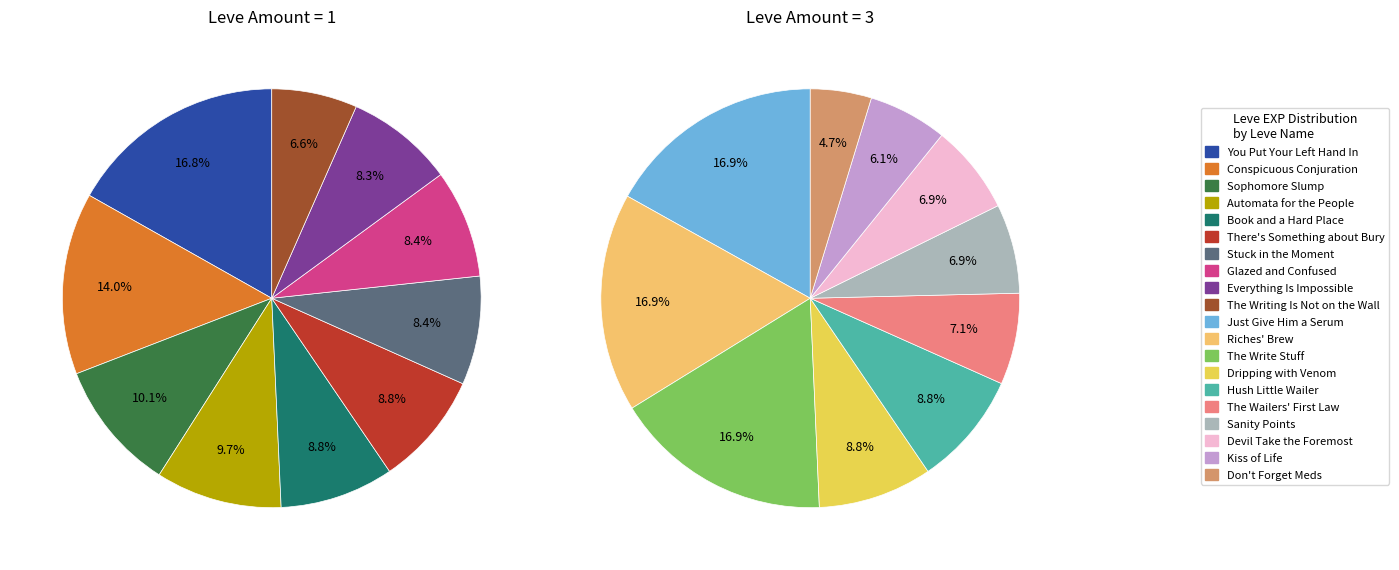

The 9 slice represents 1% of the pie. True or false?

False